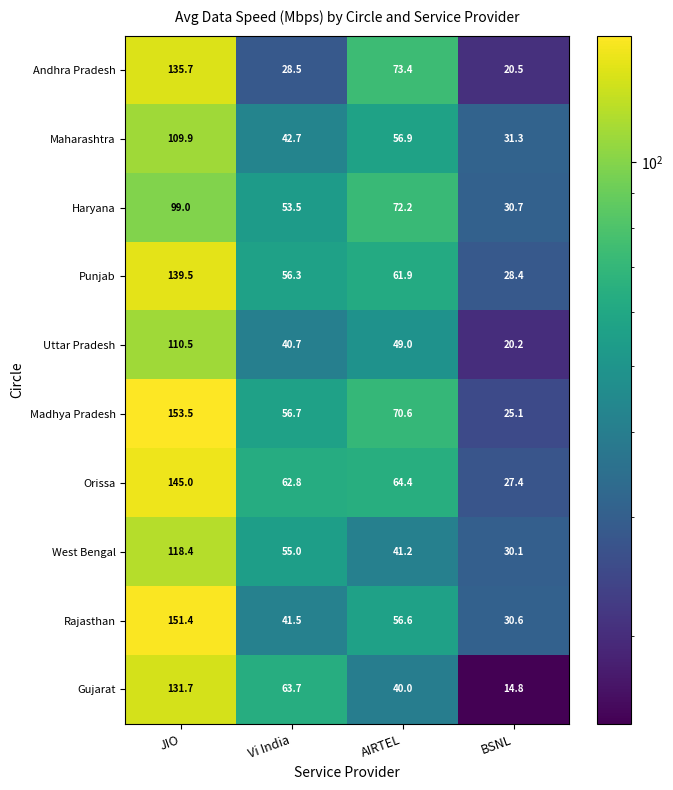

What is the total value across all series at JIO?

1294.6